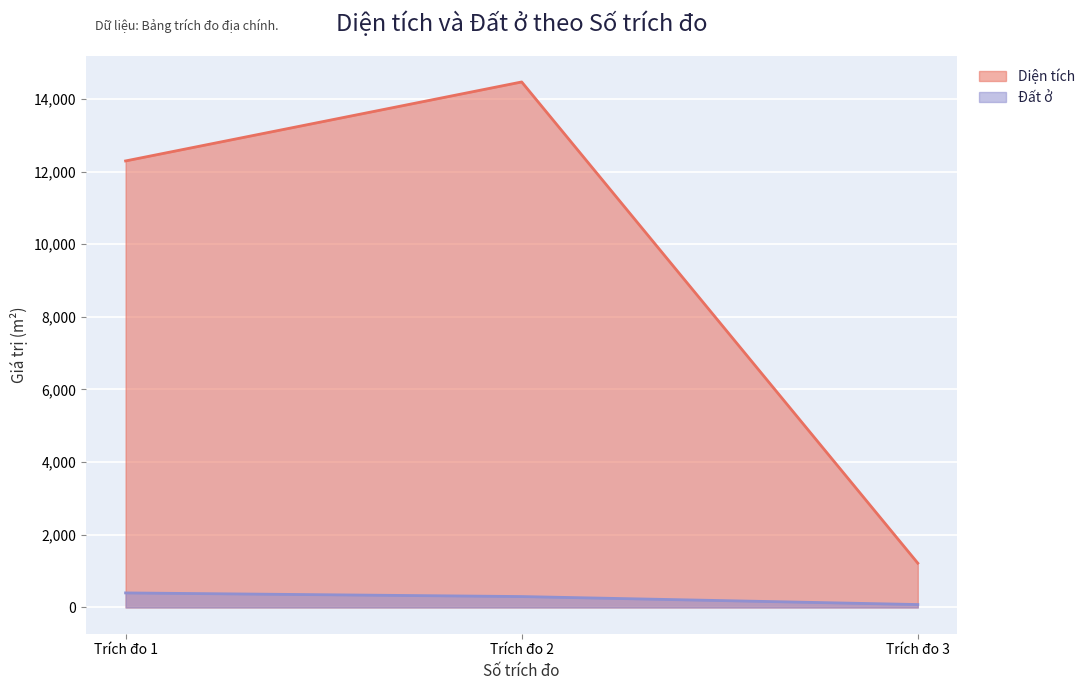

How many lines are shown in the chart?

2